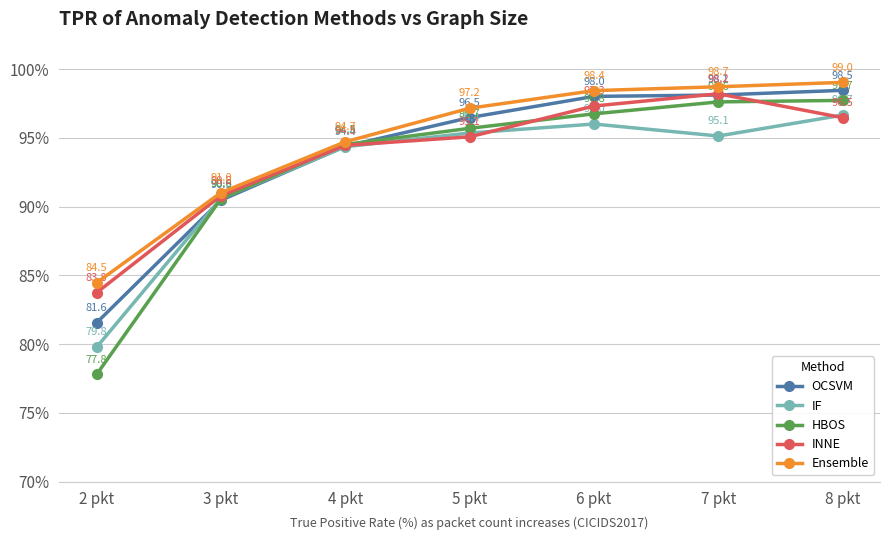

What are all the series names shown in the legend?

OCSVM, IF, HBOS, INNE, Ensemble